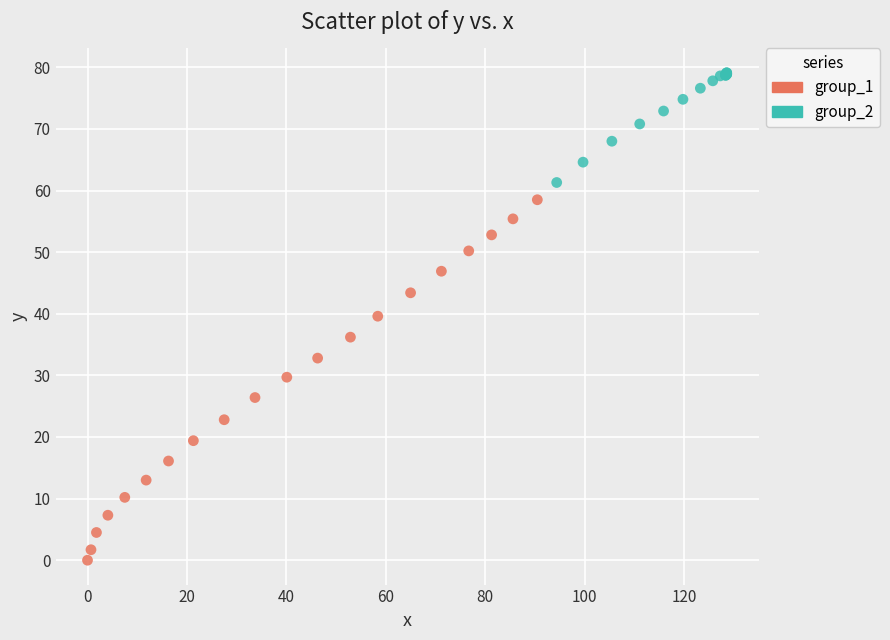

Which series reaches the maximum Y coordinate?

group_2